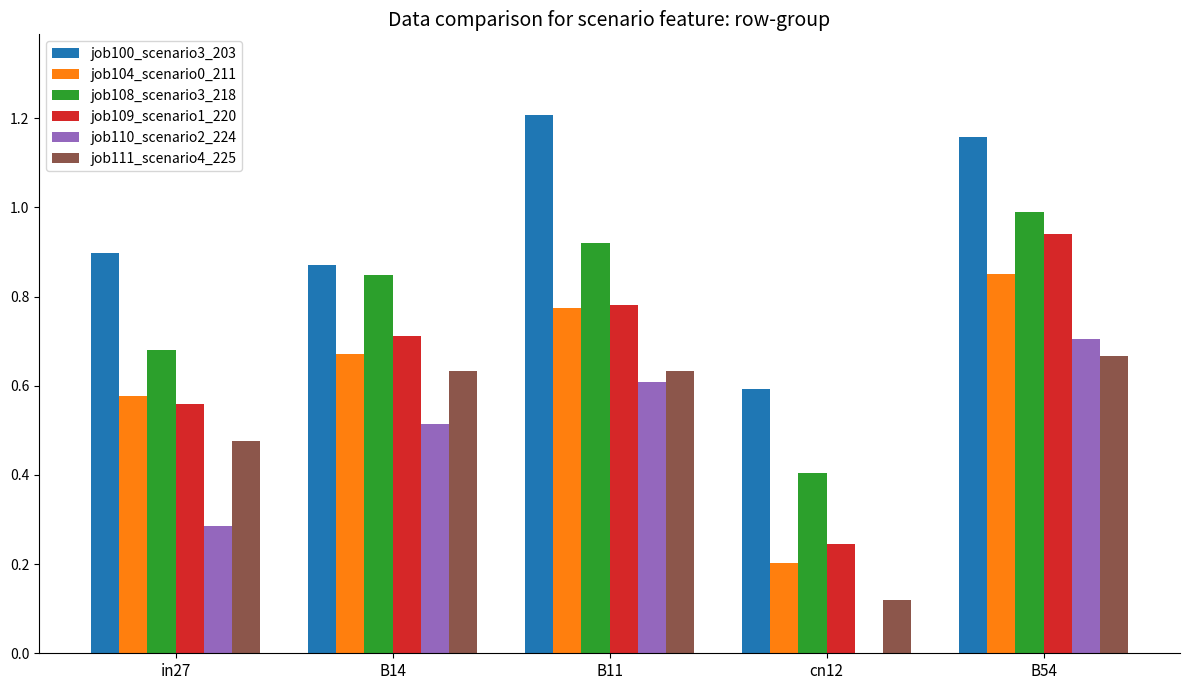

Which series has the largest total across all categories?

job100_scenario3_203